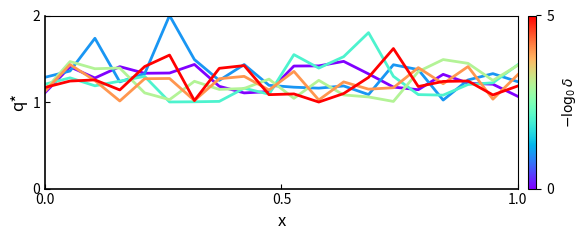

How many lines are shown in the chart?

6